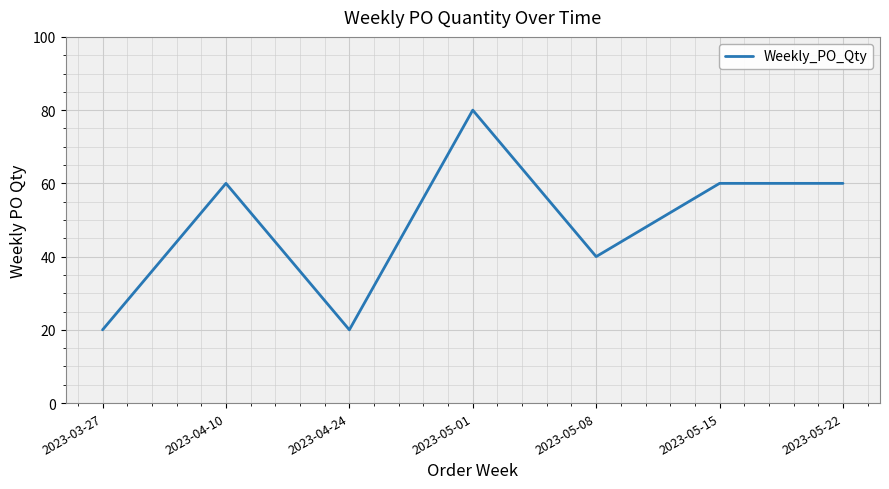

The value at 2023-05-08 is 69. True or false?

False